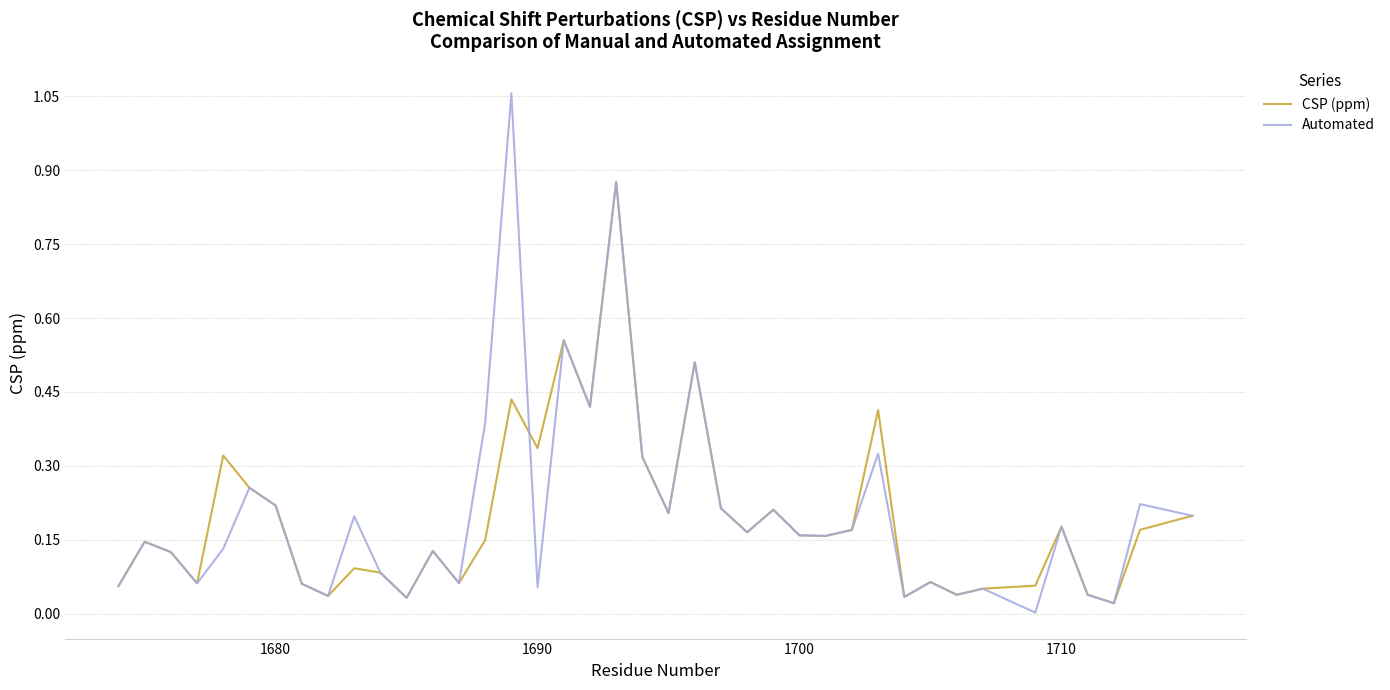

List the series in order of their peak value, highest first.

Automated, CSP (ppm)